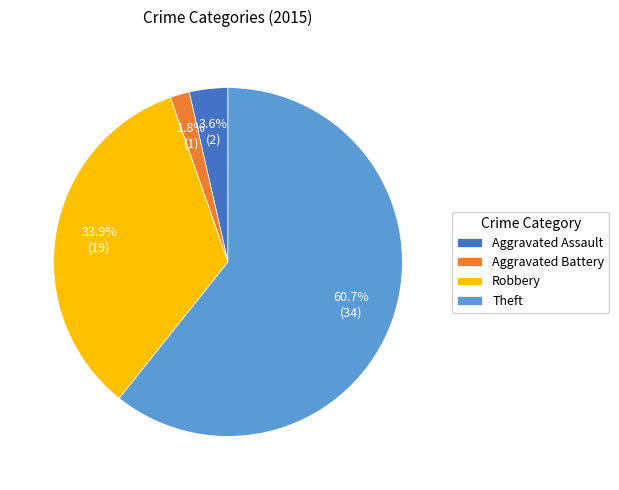

What is the majority slice?

Theft